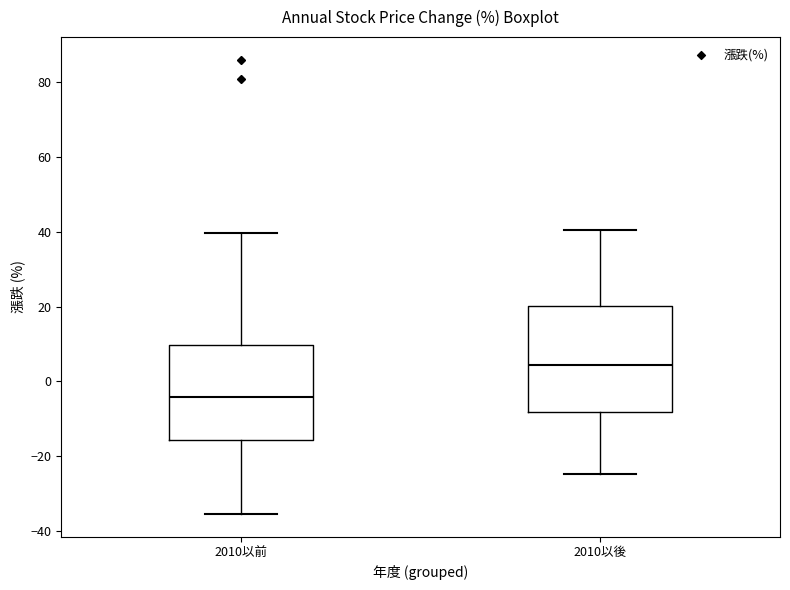

Which box is the tallest, from its lower edge to its upper edge?

2010以後